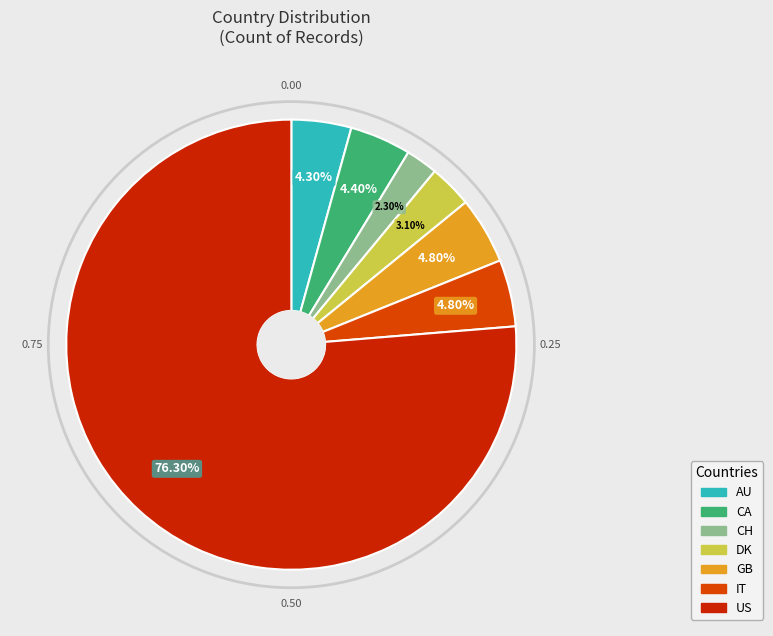

True or false: US accounts for 76% of the total.

True